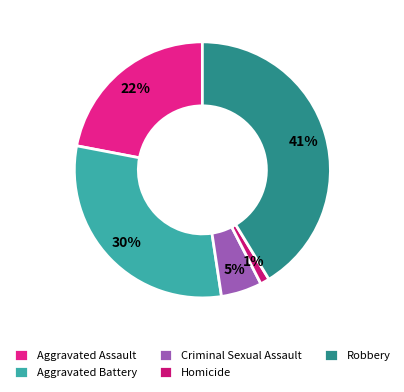

True or false: Aggravated Battery accounts for 30% of the total.

True